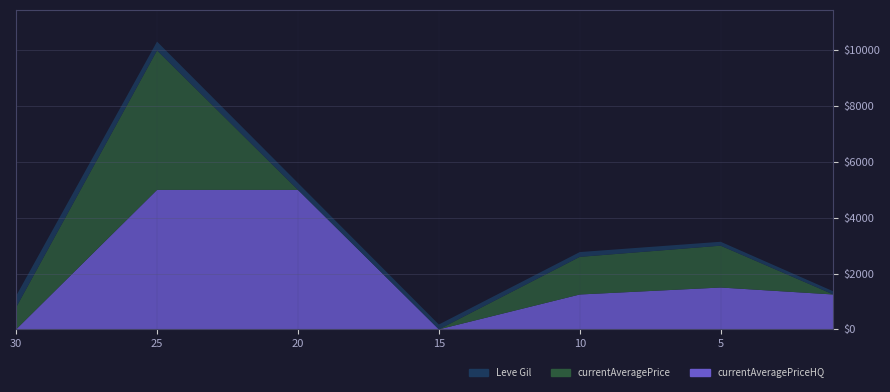

Reading right to left, transcribe all the data shown in this chart.

Leve Gil: 30=410	25=317	20=248	15=174	10=172	5=140	1=112
currentAveragePrice: 30=790	25=5000	20=0	15=0	10=1349	5=1500	1=0
currentAveragePriceHQ: 30=0	25=5000	20=5000	15=0	10=1250	5=1500	1=1250